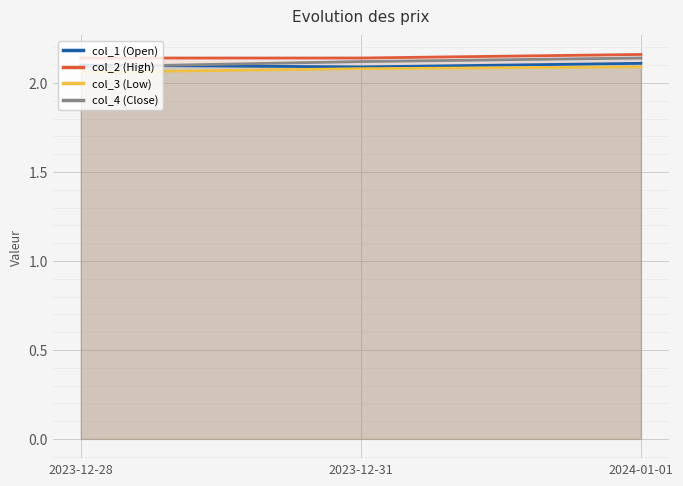

What is the label of the 3rd point from the right?

2023-12-28